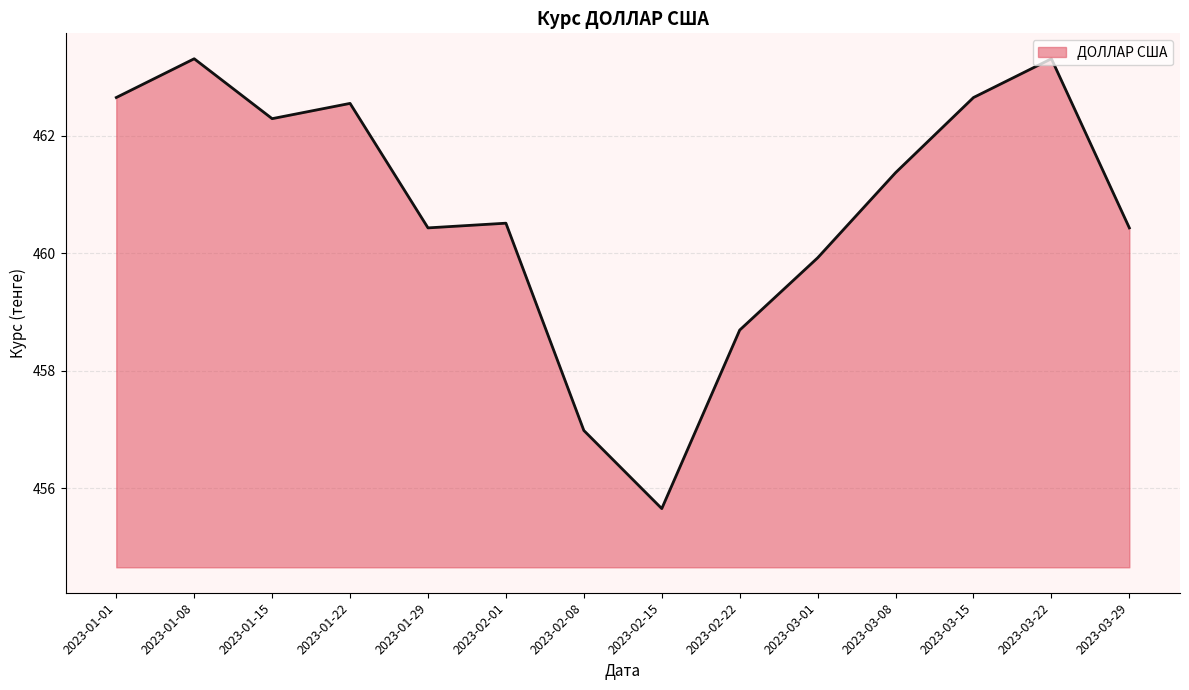

Is it true that the value at 2023-03-01 is 654.7?

False